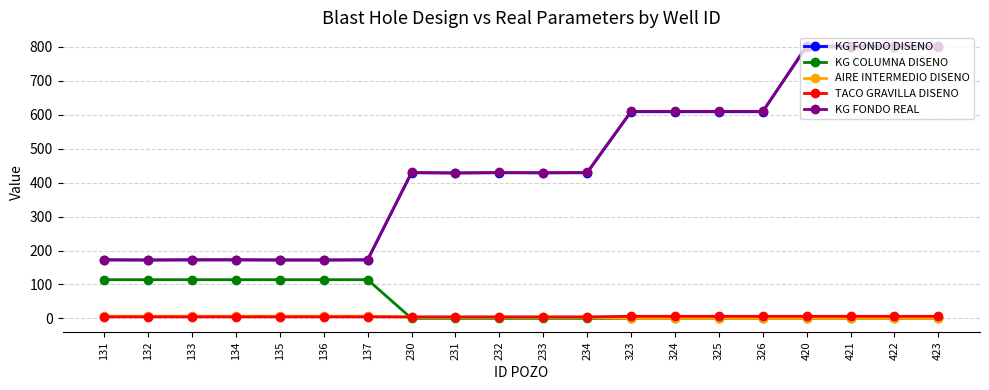

True or false: TACO GRAVILLA DISENO and KG FONDO REAL cross at least once.

False